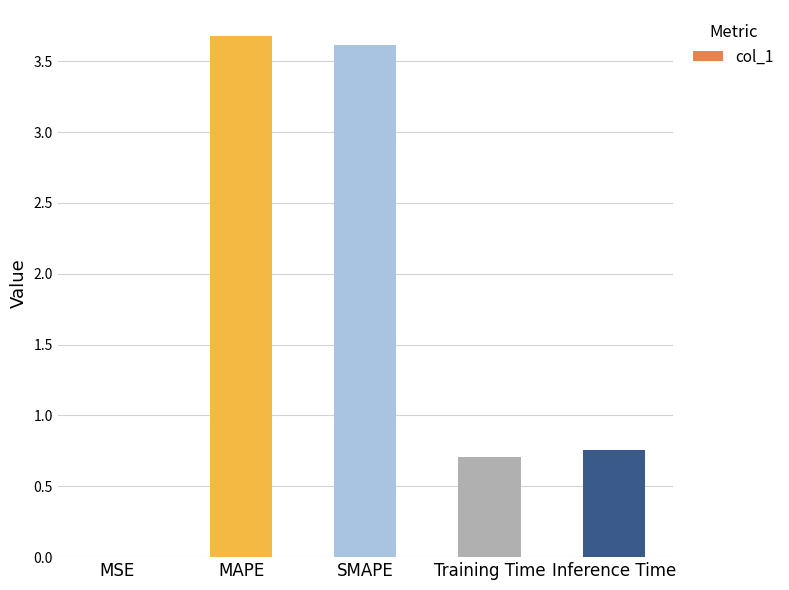

Which label corresponds to the largest value in the chart?

MAPE